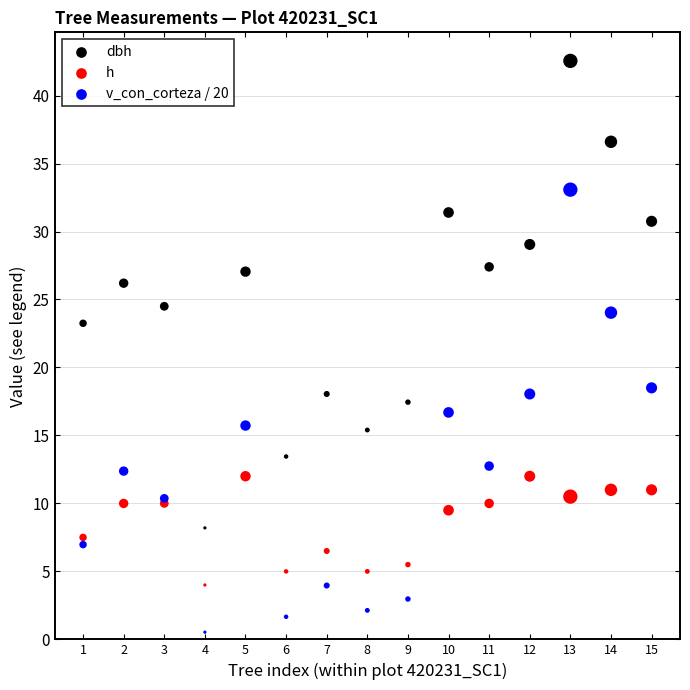

Which series reaches the maximum Y coordinate?

dbh